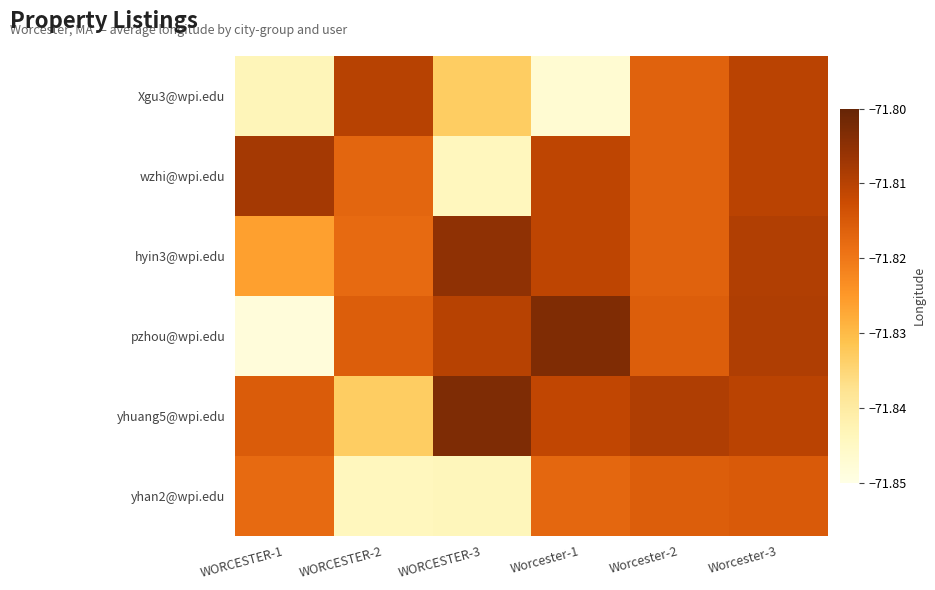

At Worcester-2, list the series in order from smallest to largest.

Xgu3@wpi.edu, wzhi@wpi.edu, hyin3@wpi.edu, yhan2@wpi.edu, pzhou@wpi.edu, yhuang5@wpi.edu